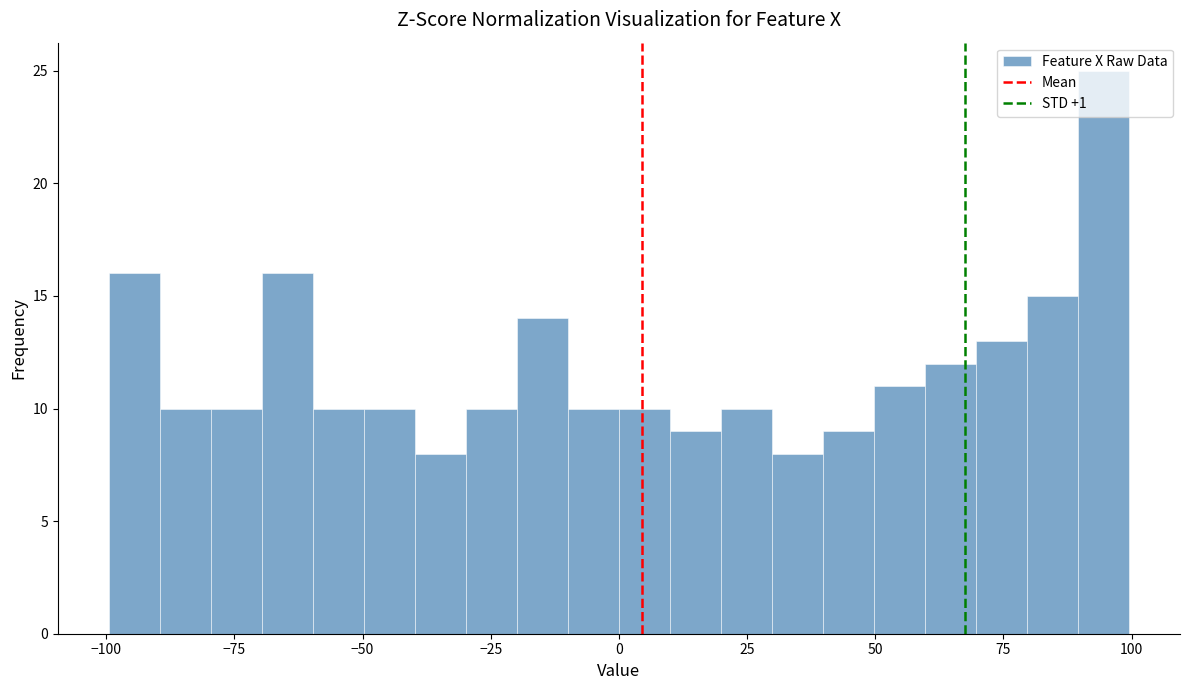

Read against the x-axis, roughly where is the centre of the tallest bar?

95